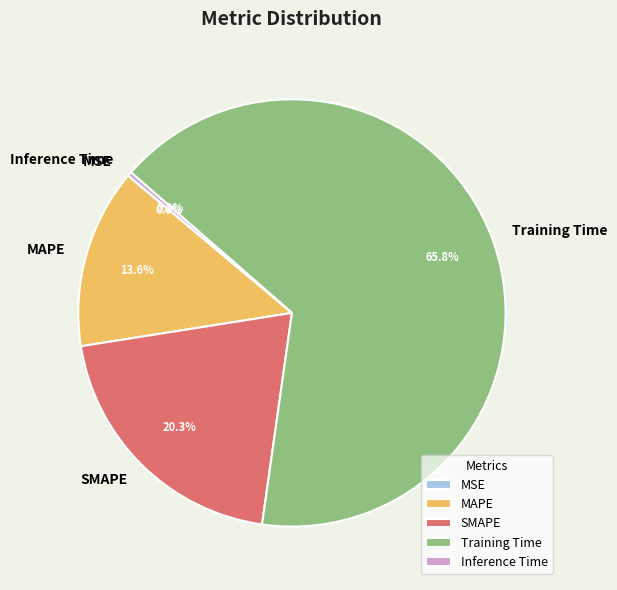

What is the largest slice in the pie chart?

Training Time